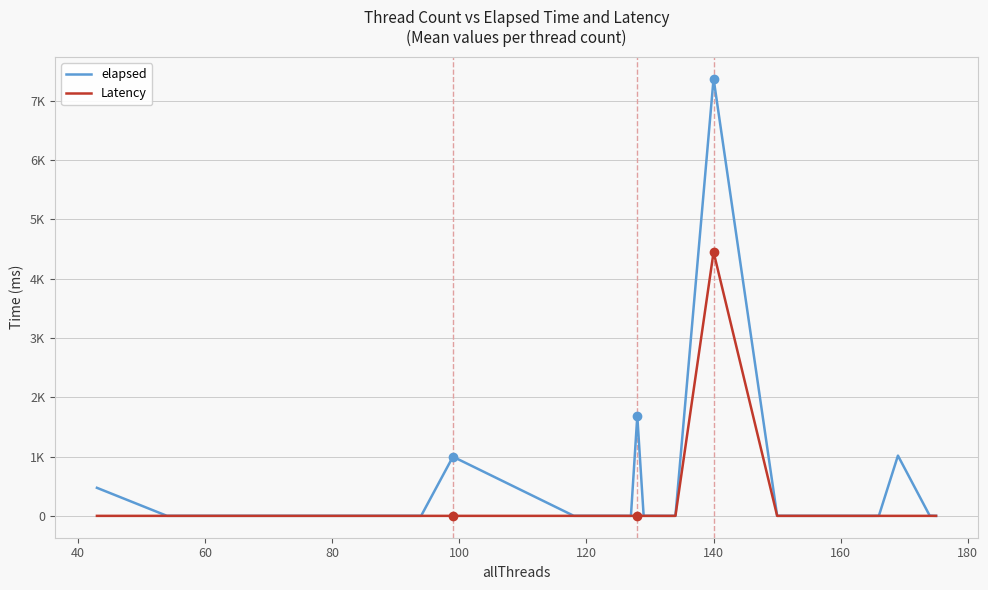

What are all the series names shown in the legend?

elapsed, Latency